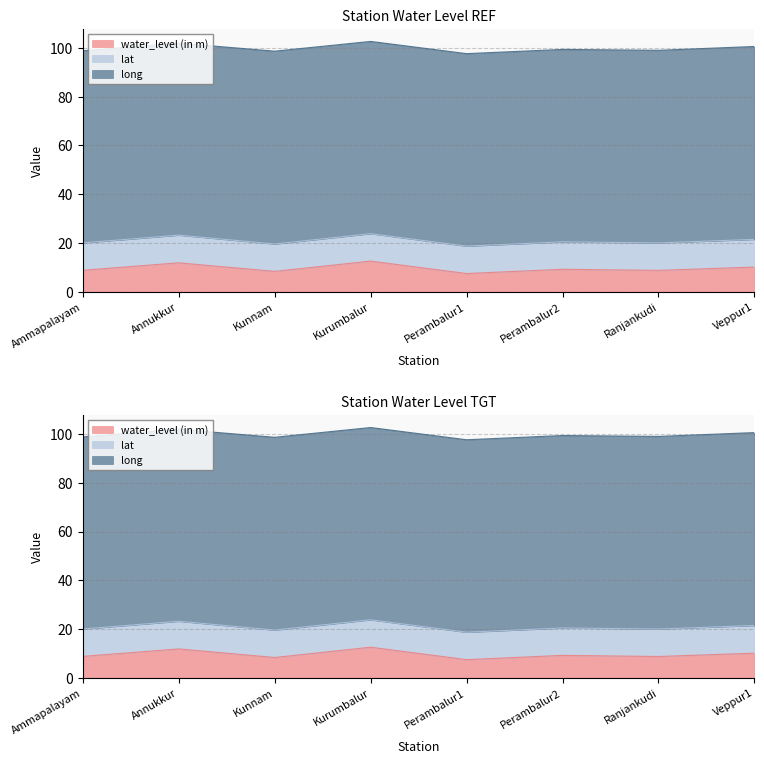

Which category has the highest value in the lat series?

Veppur1